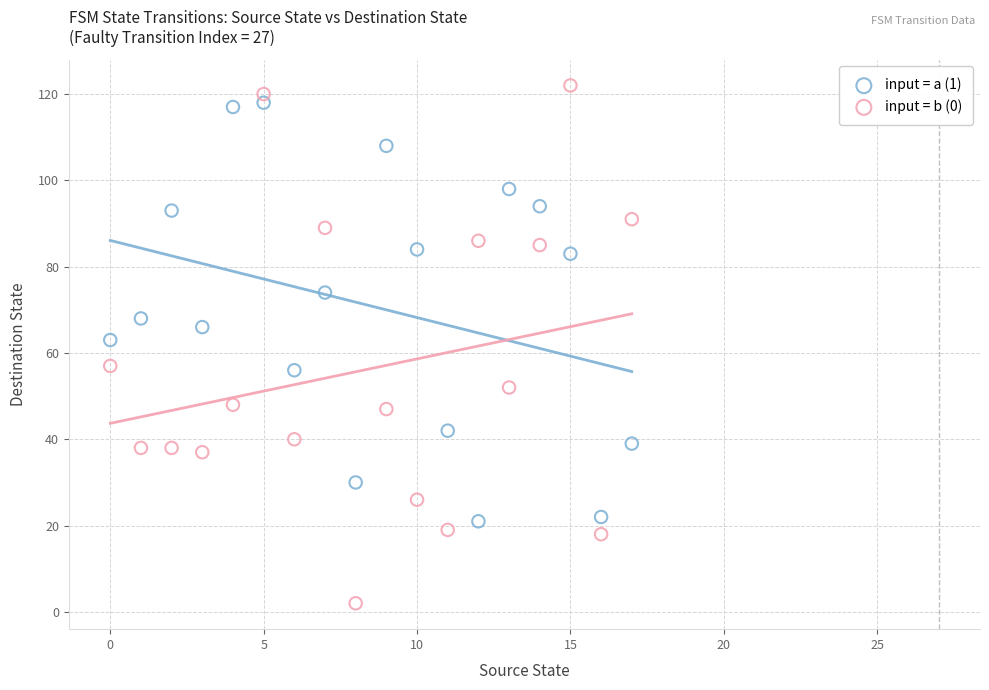

Across all data points, what is the range of Y values (max minus min)?

120